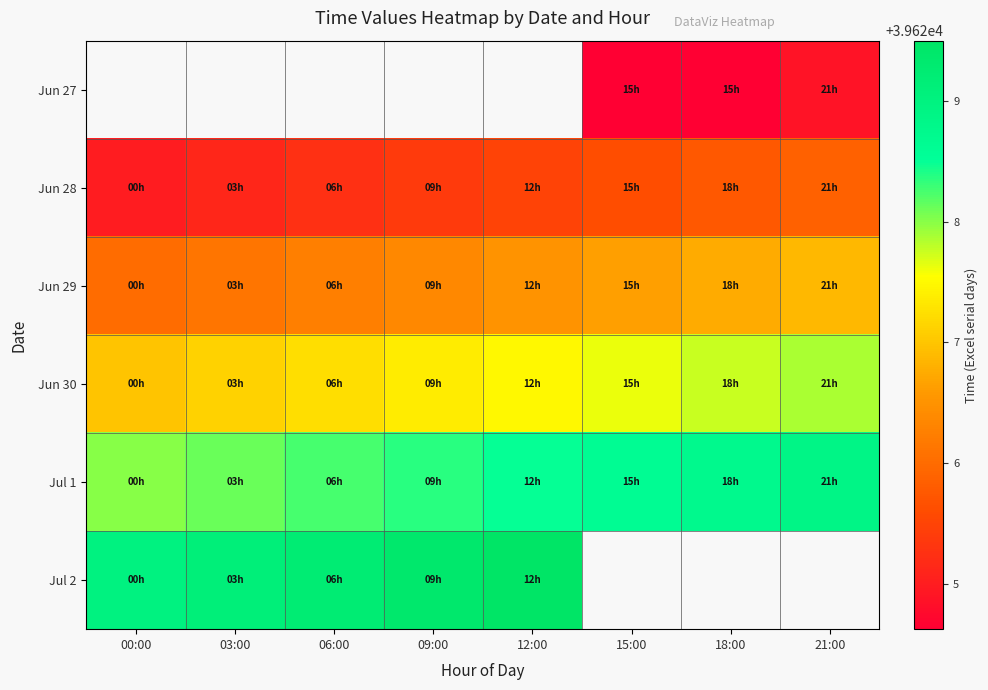

What is the average value of the Jun 30 series?

39627.4